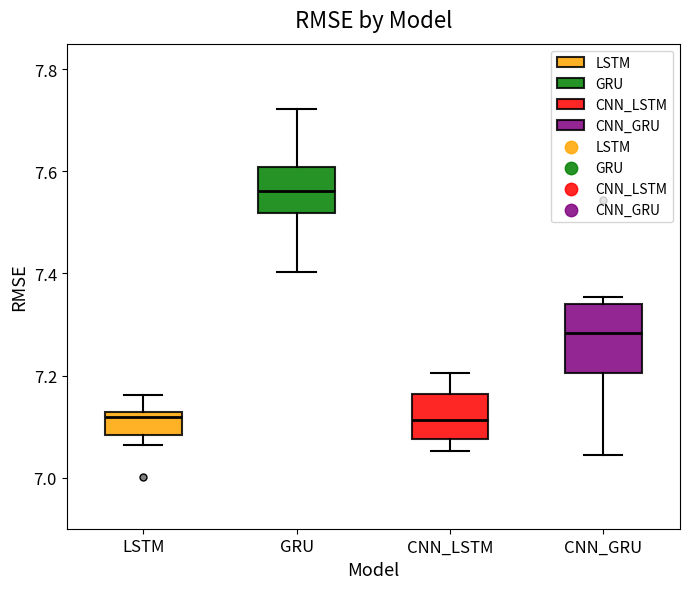

Reading left to right, transcribe this box plot: for each box, give where its median line is, the range the box spans, and where its two whiskers end, as read against the y-axis. The values are not printed on the chart, so give them approximately, as read against the axis.

LSTM: median 7.12 (just below the box's upper edge), box 7.08 to 7.12, whiskers 7.06 to 7.16
GRU: median 7.56, box 7.52 to 7.60, whiskers 7.40 to 7.72
CNN_LSTM: median 7.12, box 7.08 to 7.16, whiskers 7.06 to 7.20
CNN_GRU: median 7.28, box 7.20 to 7.34, whiskers 7.04 to 7.36